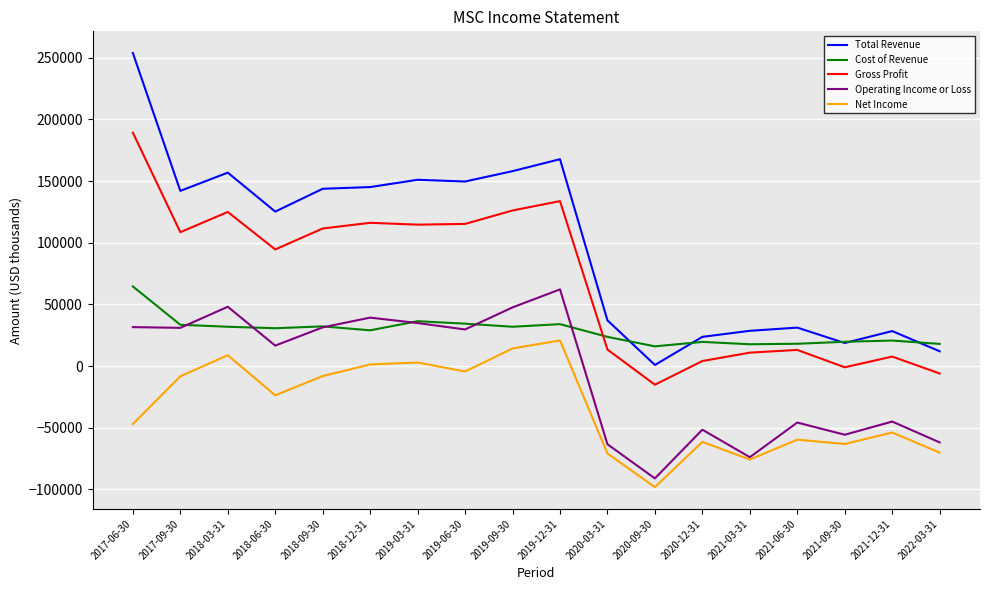

At which category is the sum across all series the highest?

2017-06-30